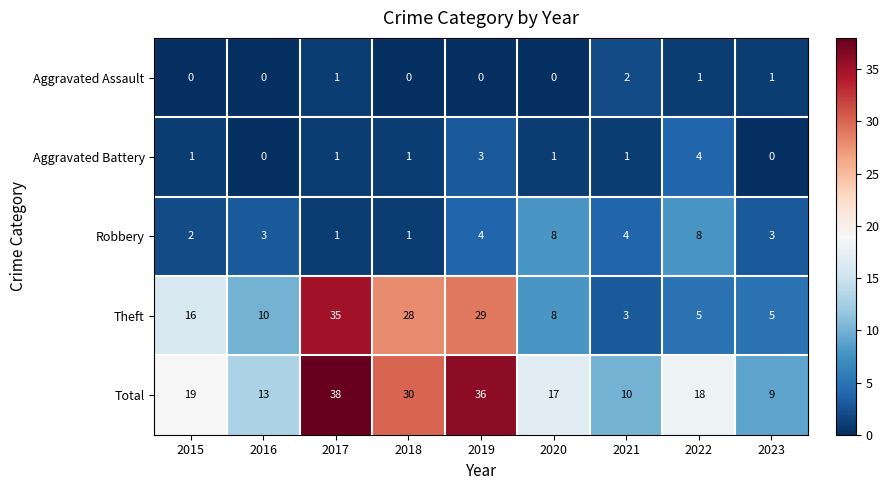

What is the greatest value displayed?

38